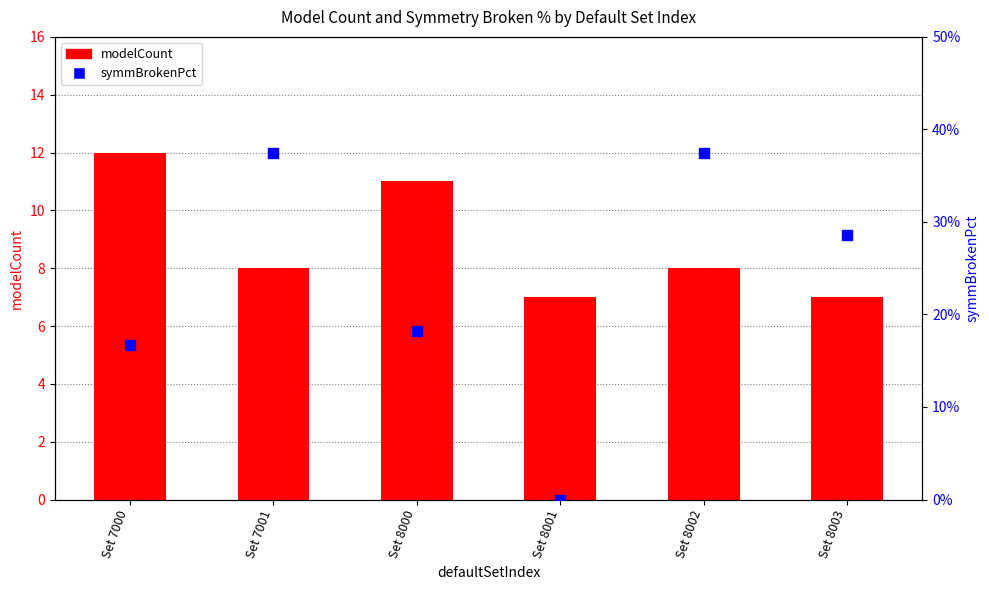

Which series reaches the maximum Y coordinate?

modelCount